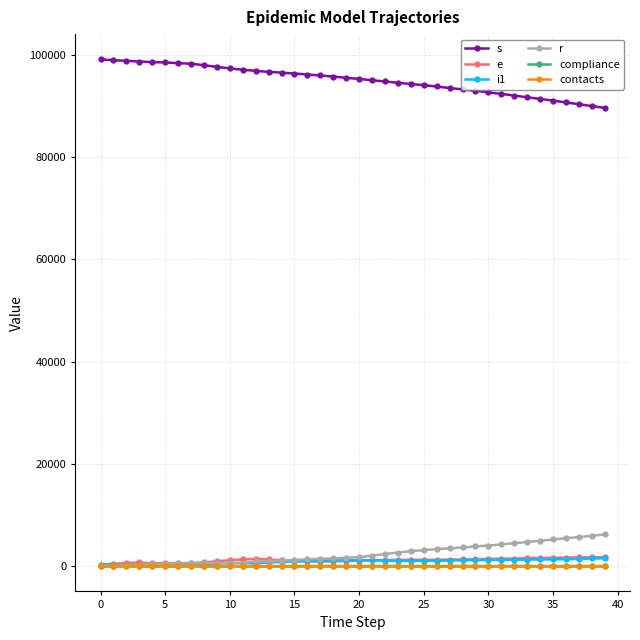

What are all the series names shown in the legend?

s, e, i1, r, compliance, contacts